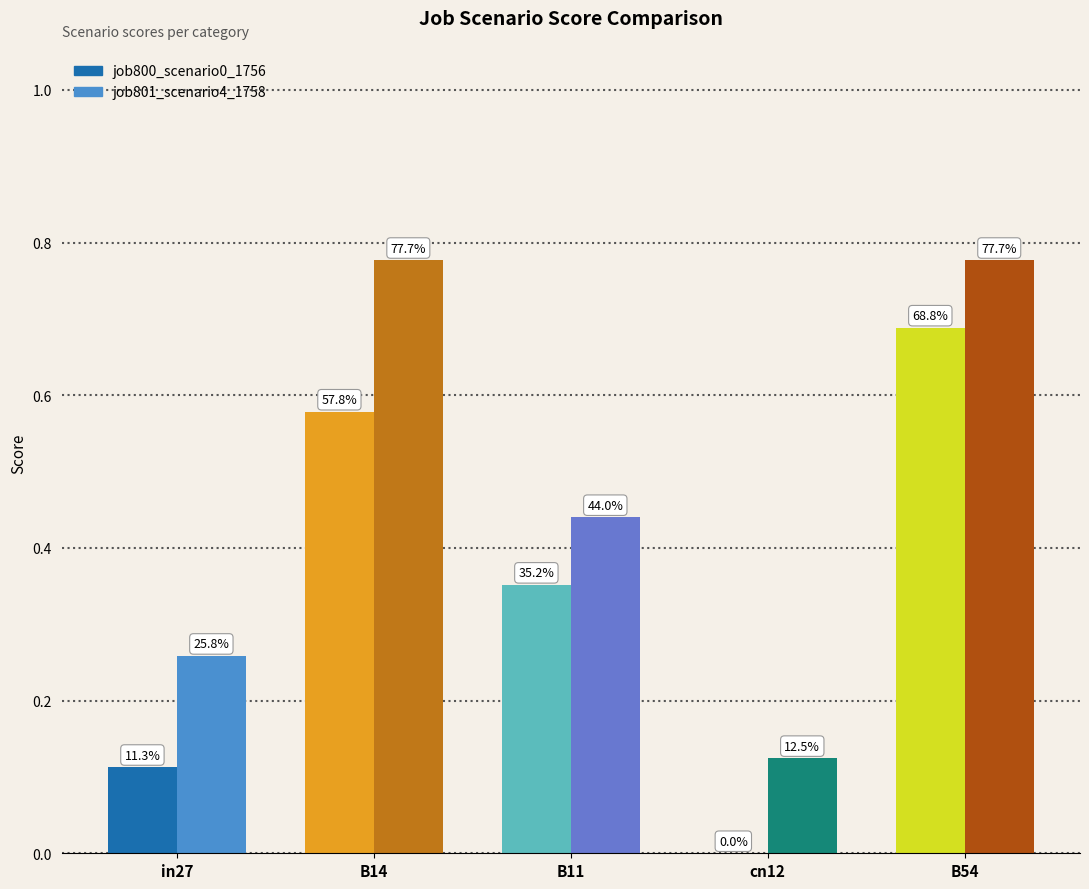

Reading right to left, extract all data points from this chart.

job800_scenario0_1756: 0.7	0.0	0.4	0.6	0.1
job801_scenario4_1758: 0.8	0.1	0.4	0.8	0.3